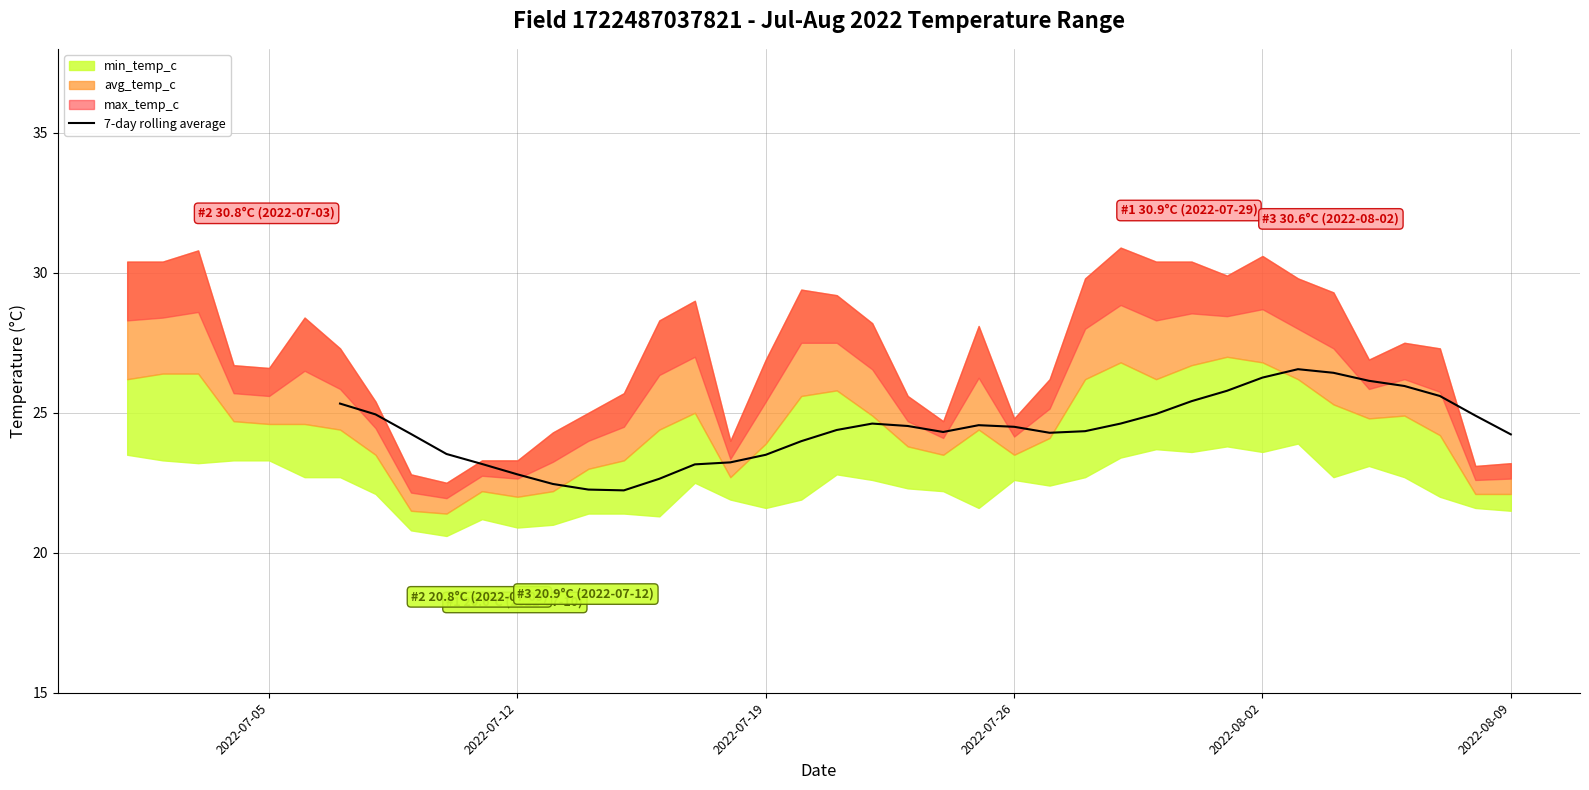

What is the highest value of the 7-day rolling average series?

26.6